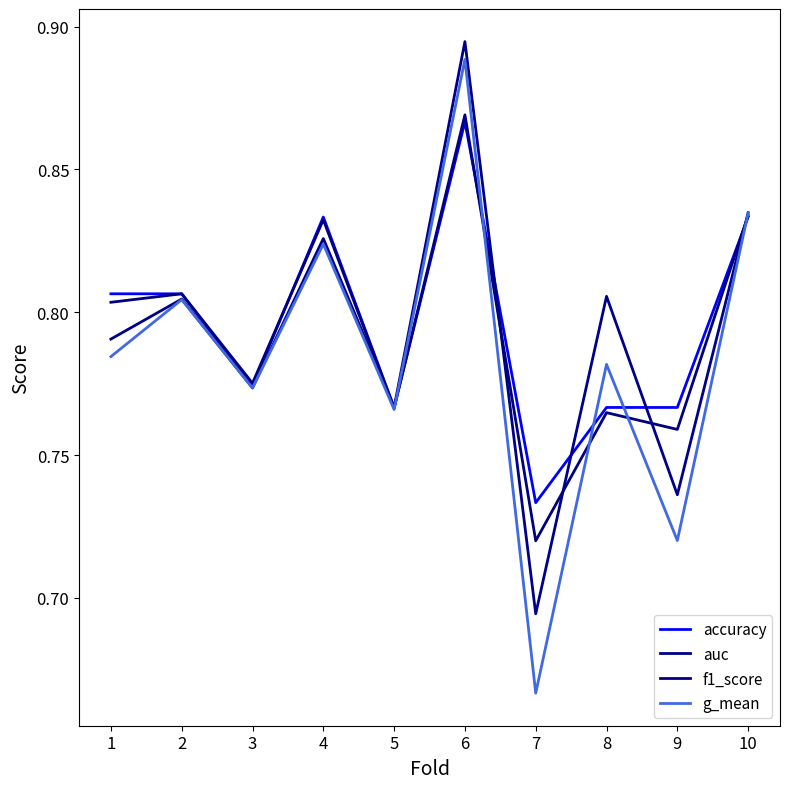

The value of accuracy at 3 is 0.8. True or false?

True